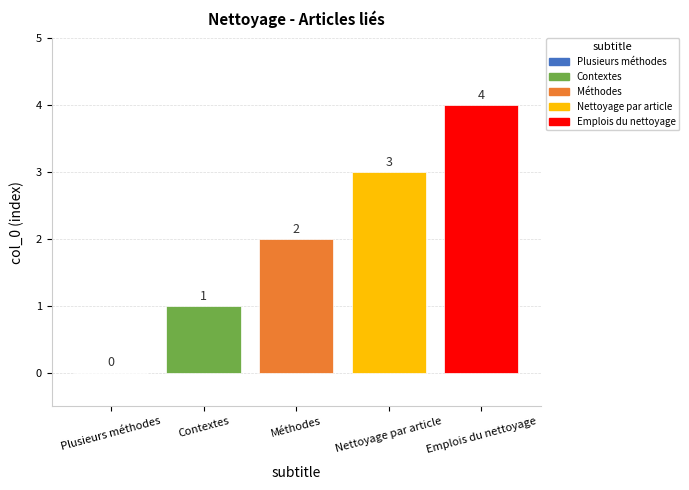

What is the average value?

2